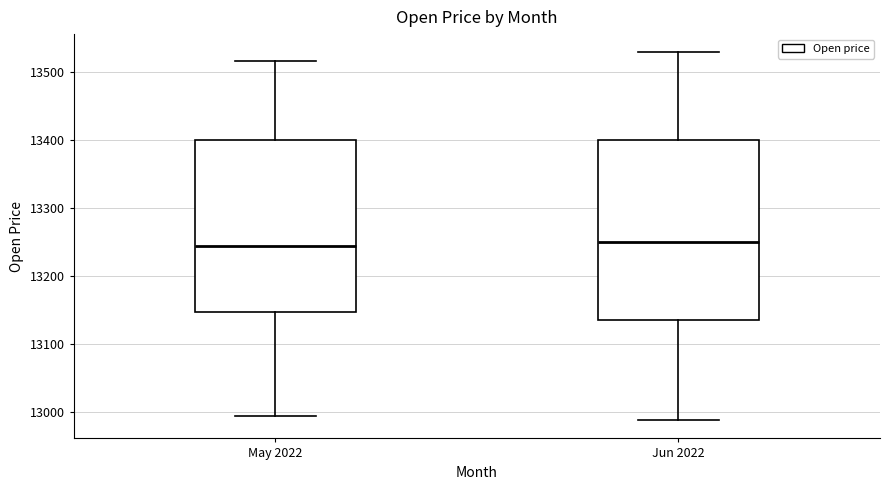

Which box is the tallest, from its lower edge to its upper edge?

Jun 2022